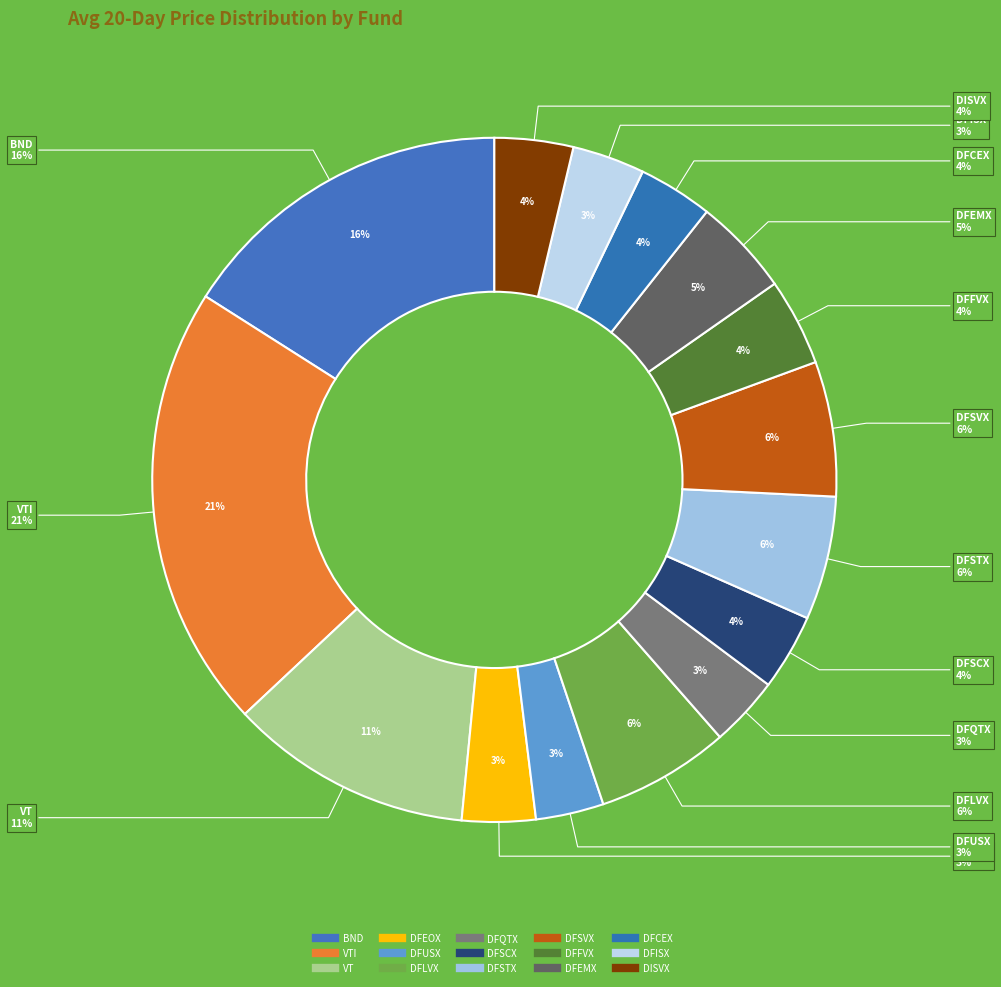

What is the ratio of the value at DFISX to the value at DFUSX?

1.1